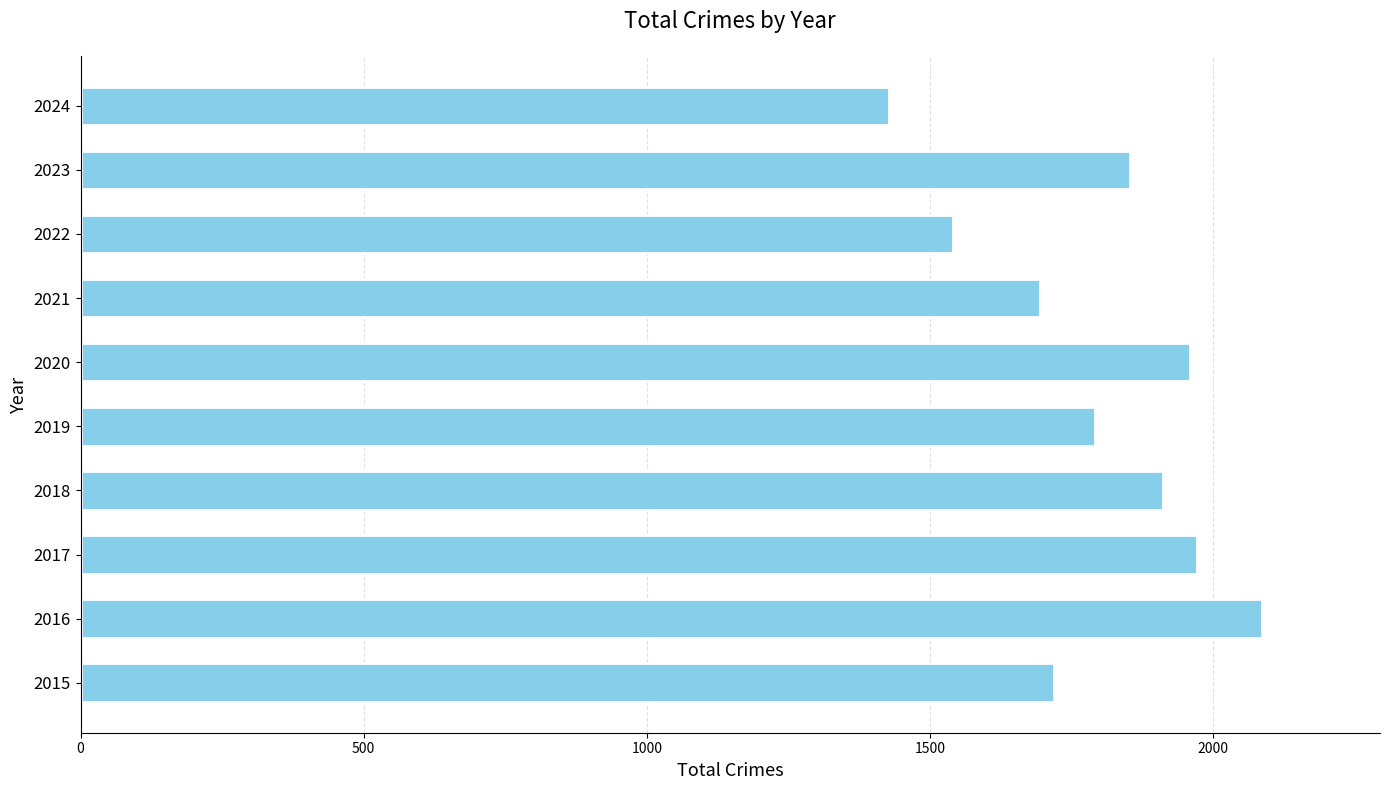

The chart shows a value of 2526 at 2018. True or false?

False